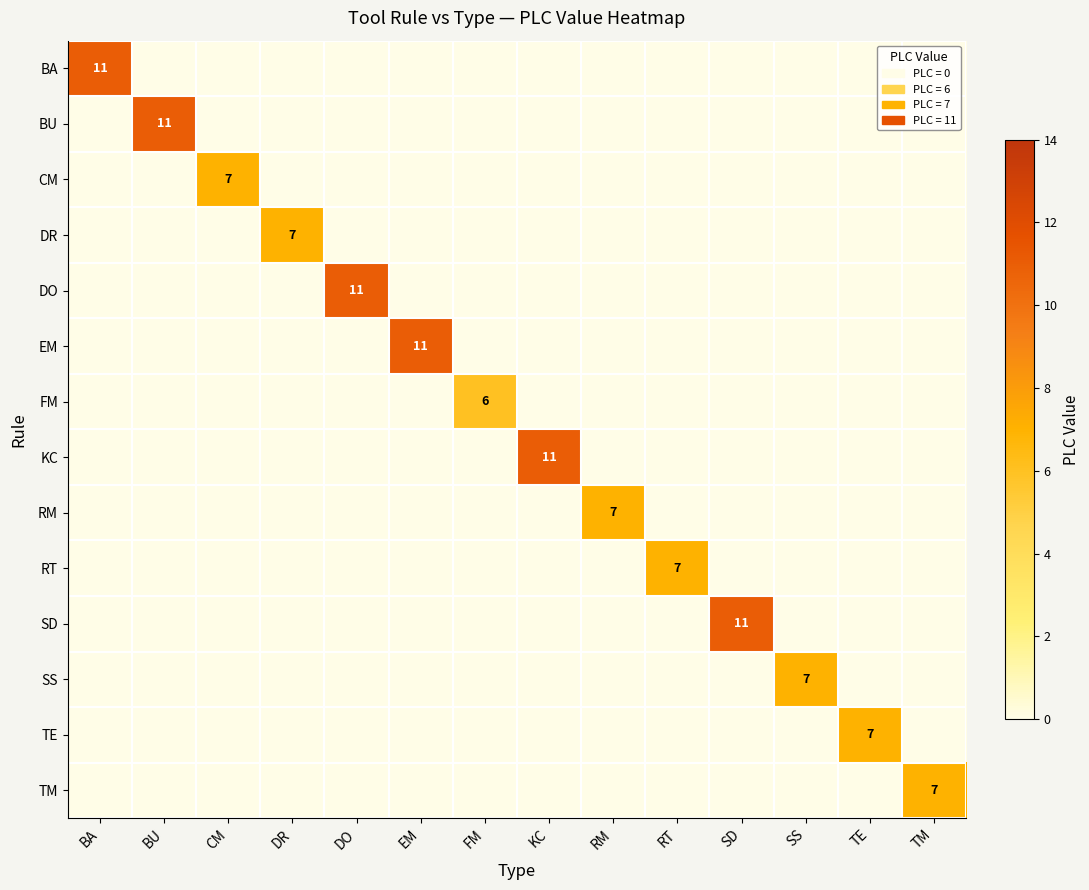

Is it true that BU equals 11 at BU?

True